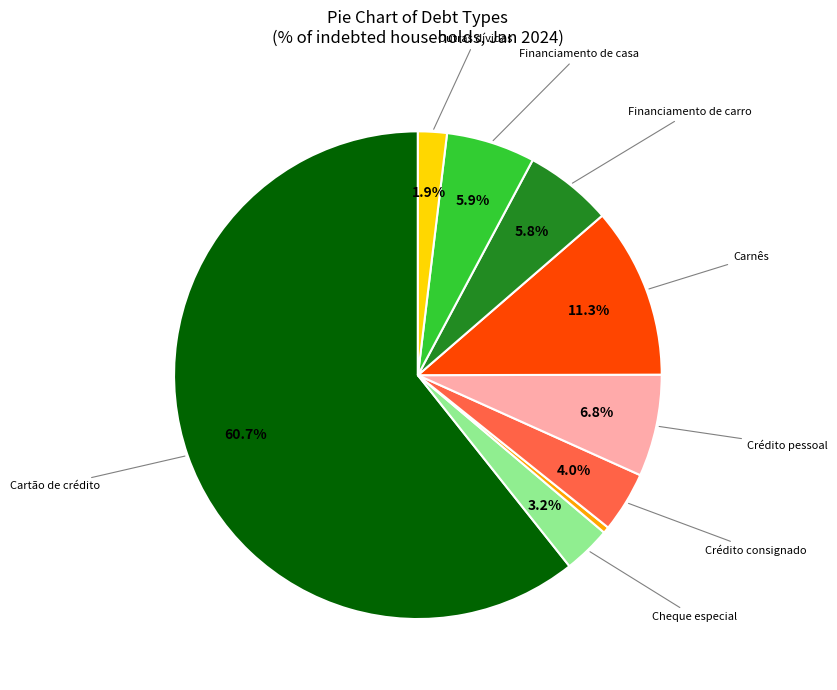

Does any single category account for the majority?

Yes